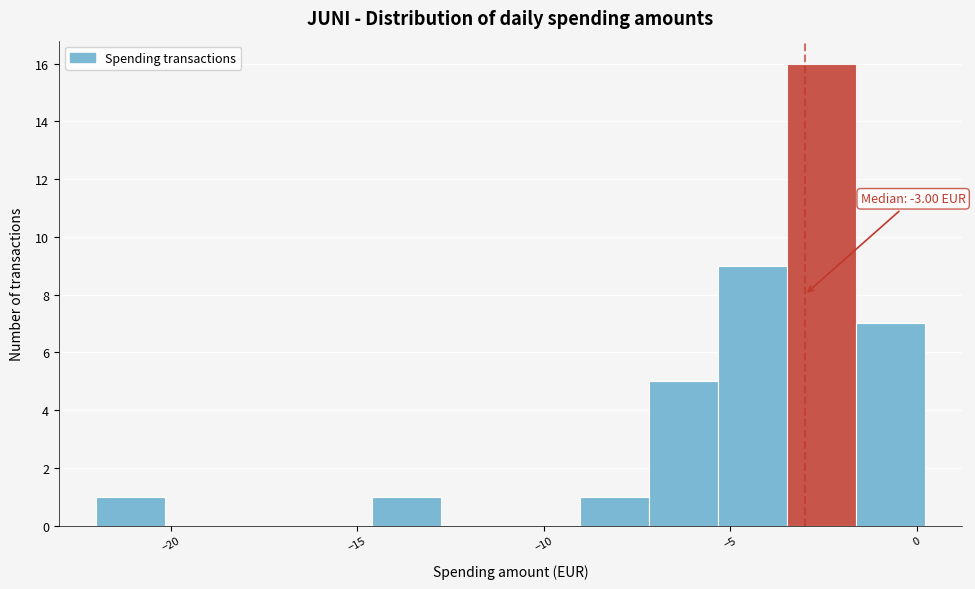

Read against the x-axis, roughly where is the centre of the tallest bar?

-2.5